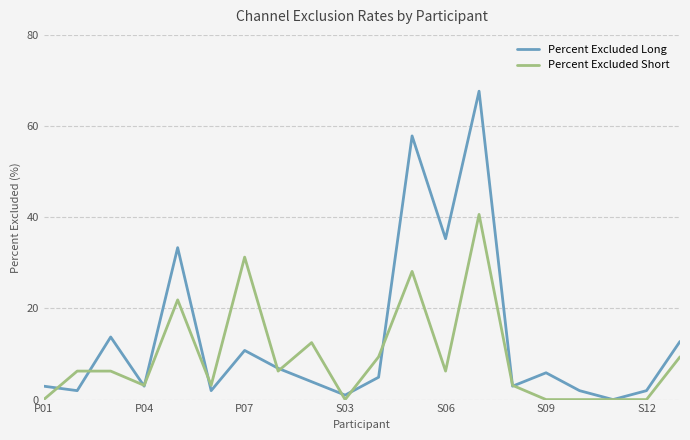

In Percent Excluded Long, how many points are higher than both neighbors (excluding endpoints)?

6